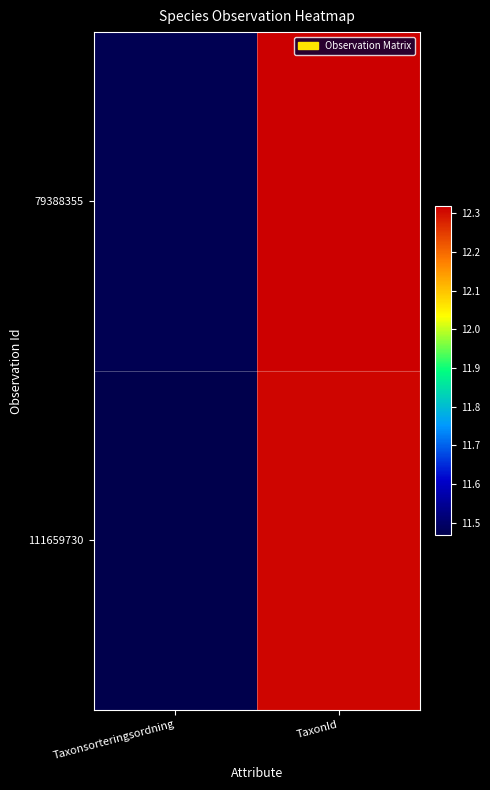

Which has a higher value, Taxonsorteringsordning or TaxonId?

TaxonId